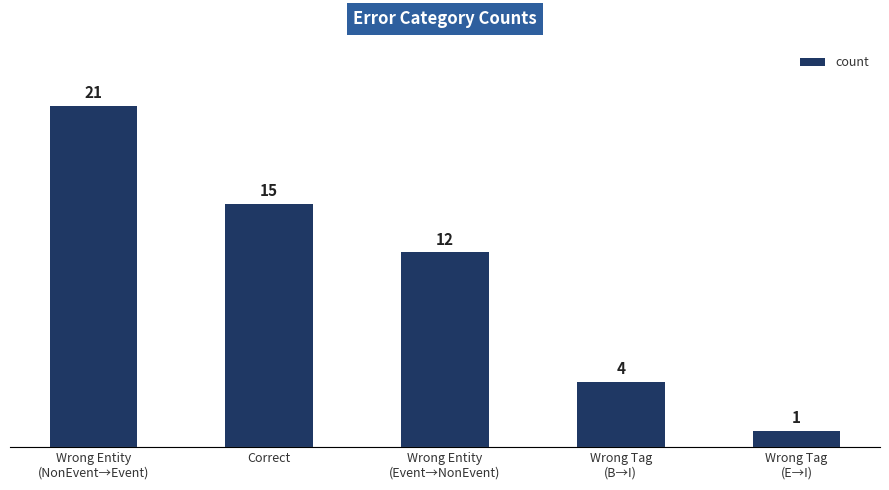

Is it true that the value at Correct is 22?

False